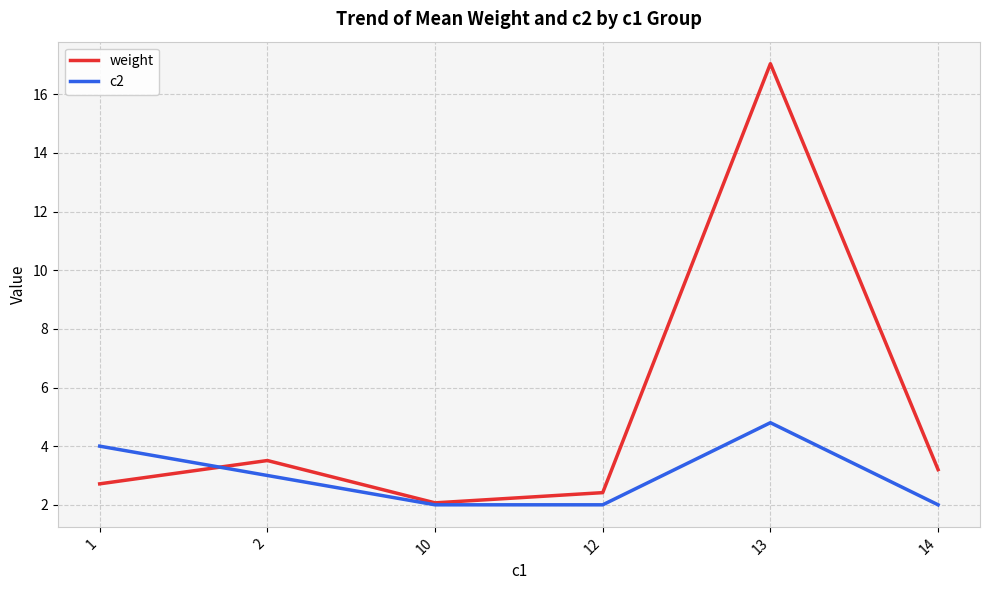

What is the spread (max minus min) of values at 10?

0.1